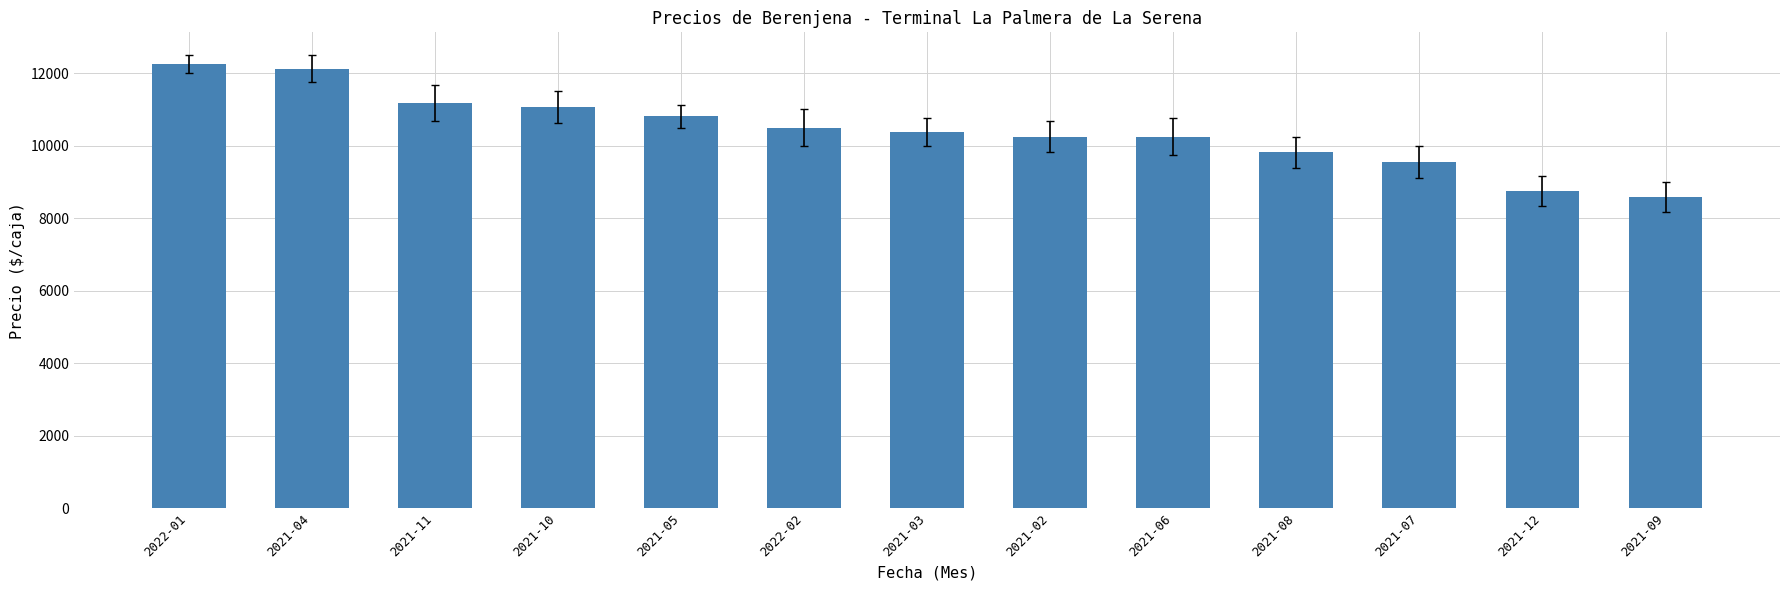

Reading left to right, what are all the values shown in this chart?

2022-01=12250.0	2021-04=12125.0	2021-11=11166.7	2021-10=11062.5	2021-05=10812.5	2022-02=10500.0	2021-03=10375.0	2021-02=10250.0	2021-06=10250.0	2021-08=9812.5	2021-07=9550.0	2021-12=8750.0	2021-09=8583.3